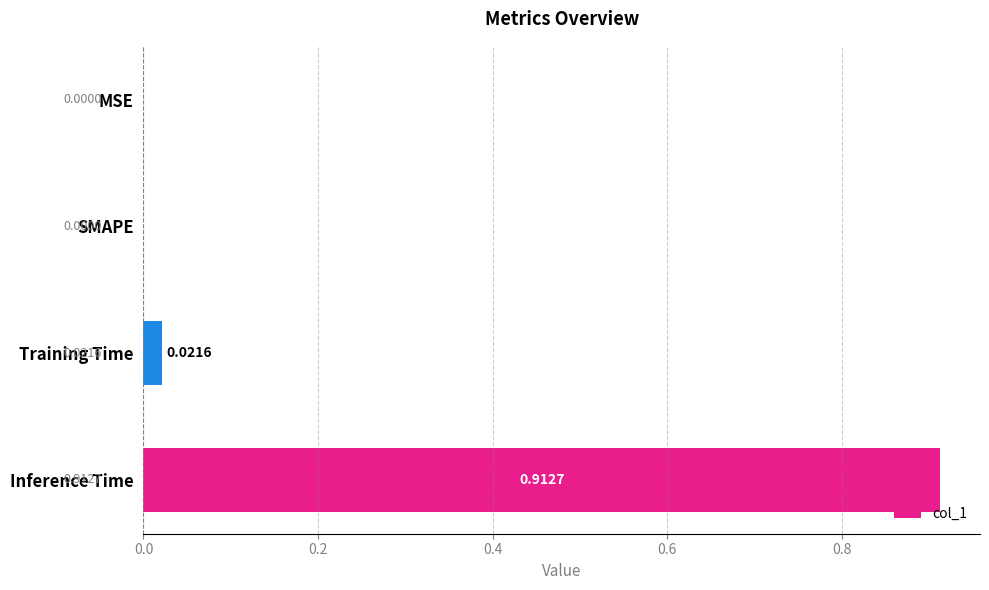

Count the number of data series in this chart.

1